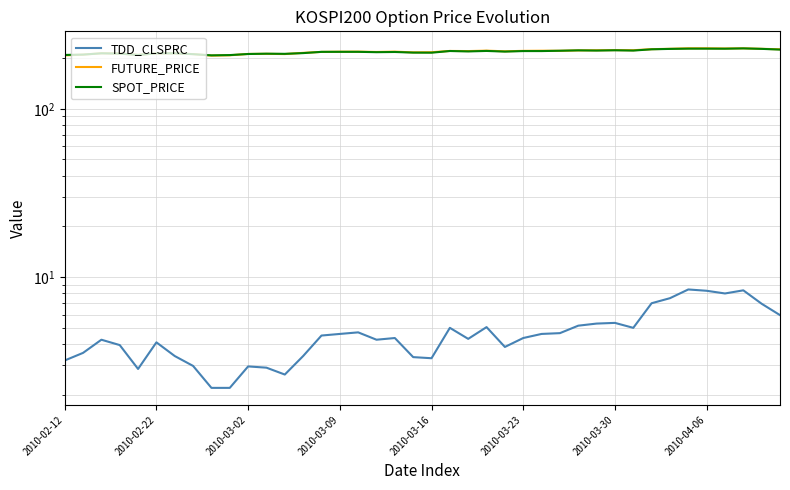

The value of TDD_CLSPRC at 9 is 1.5. True or false?

False